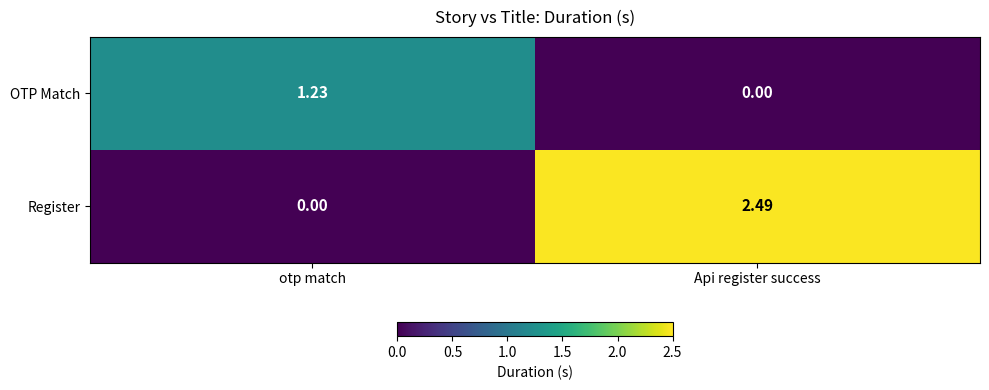

Which series has the largest range (max minus min)?

Register